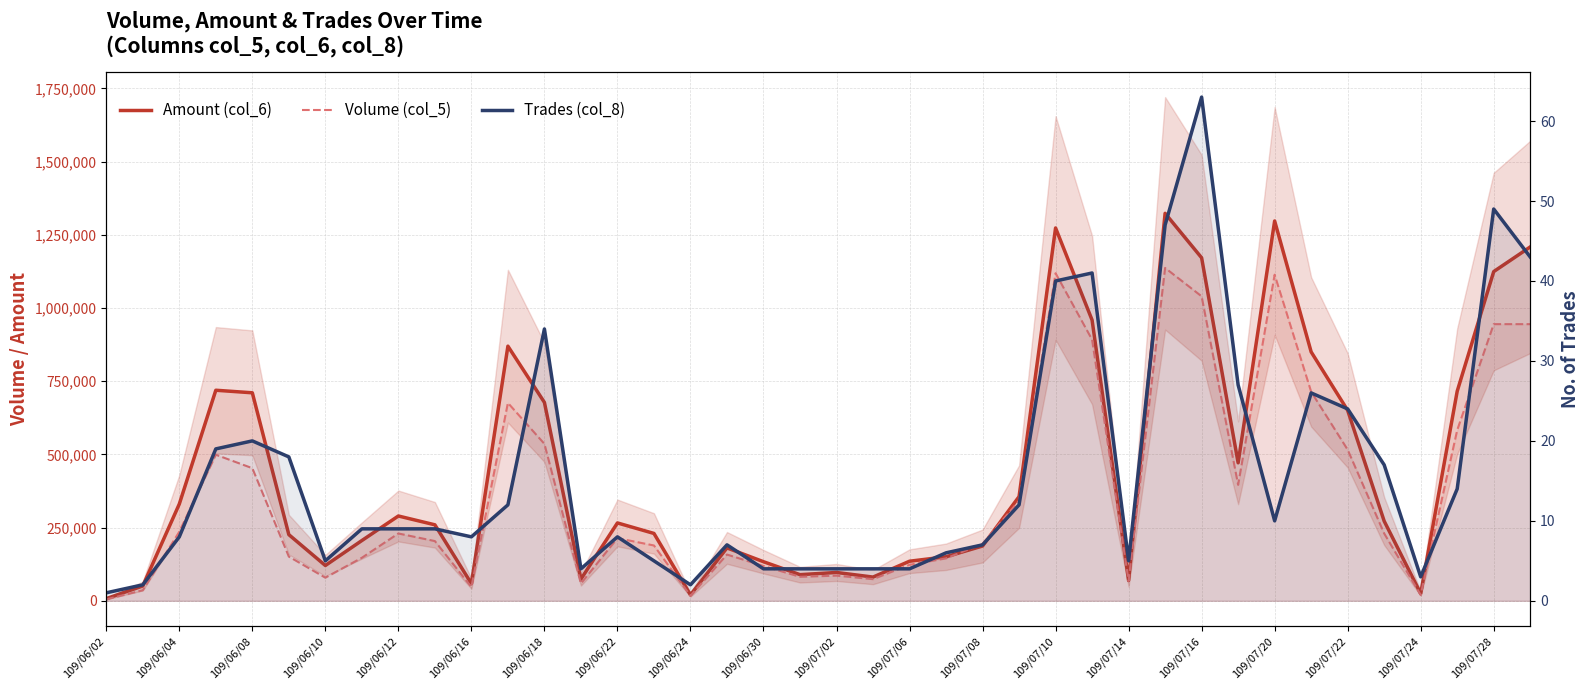

At which label does Amount (col_6) reach its minimum?

109/06/02